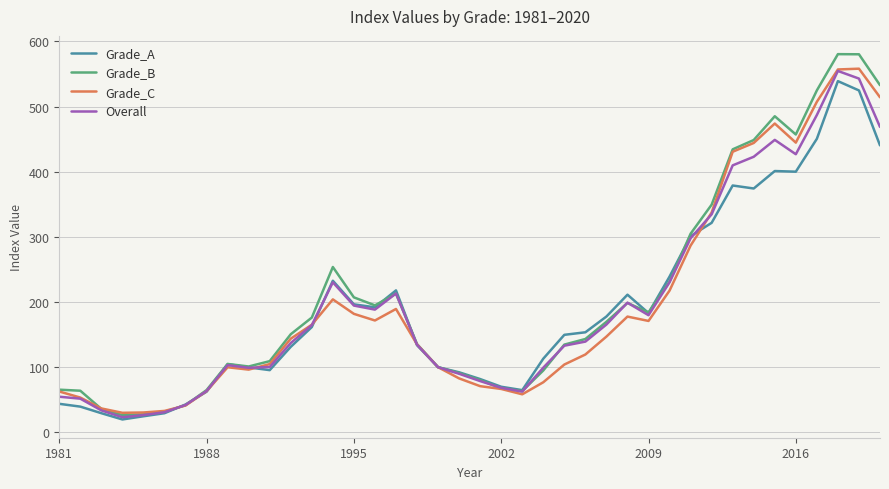

What is the minimum value shown in the chart?

19.8